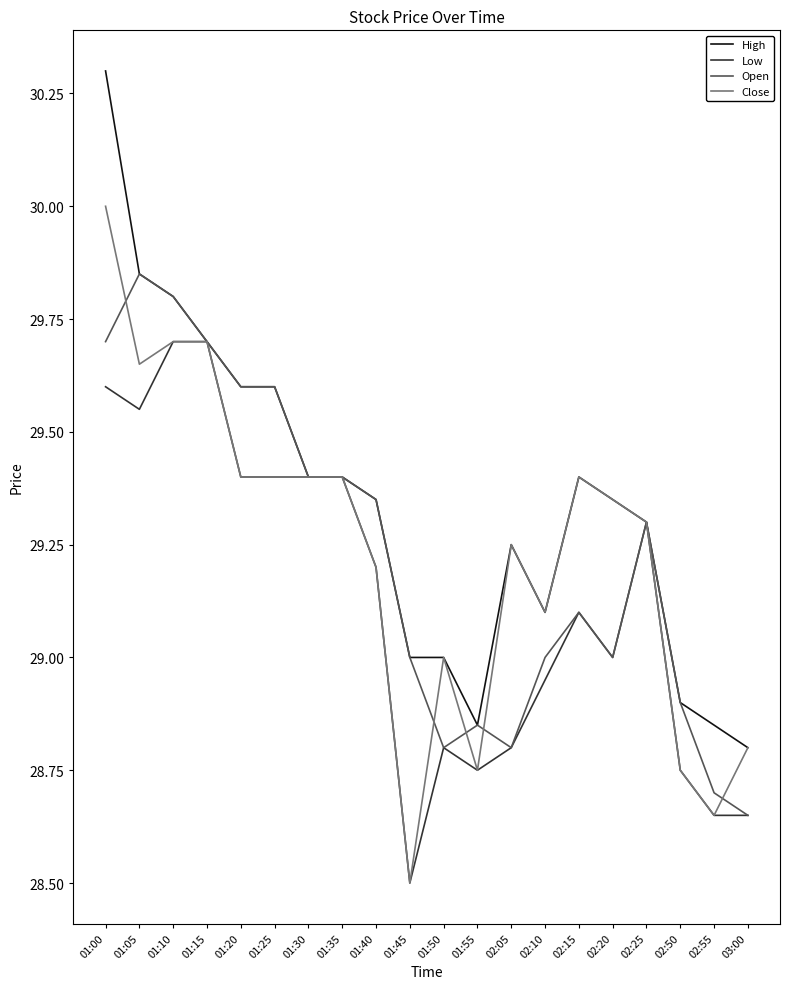

Rank the series at 01:00 from lowest to highest value.

Low, Open, Close, High